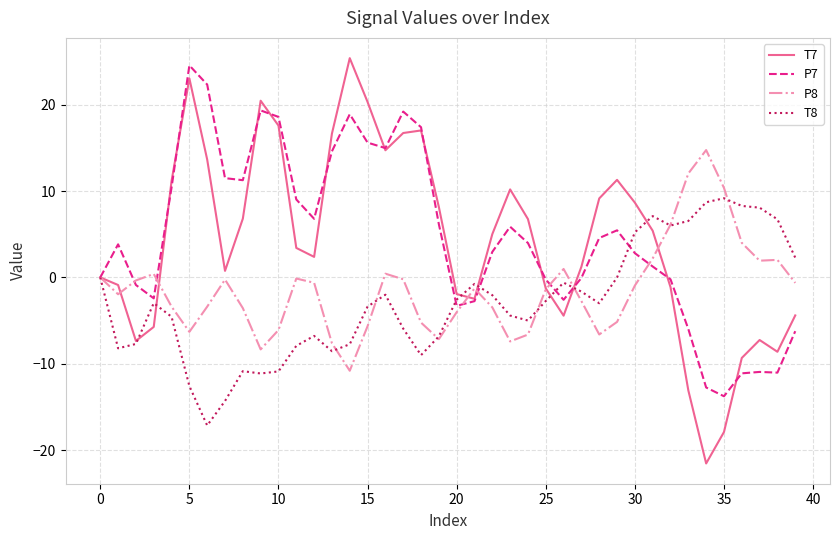

What is the smallest value displayed?

-21.5